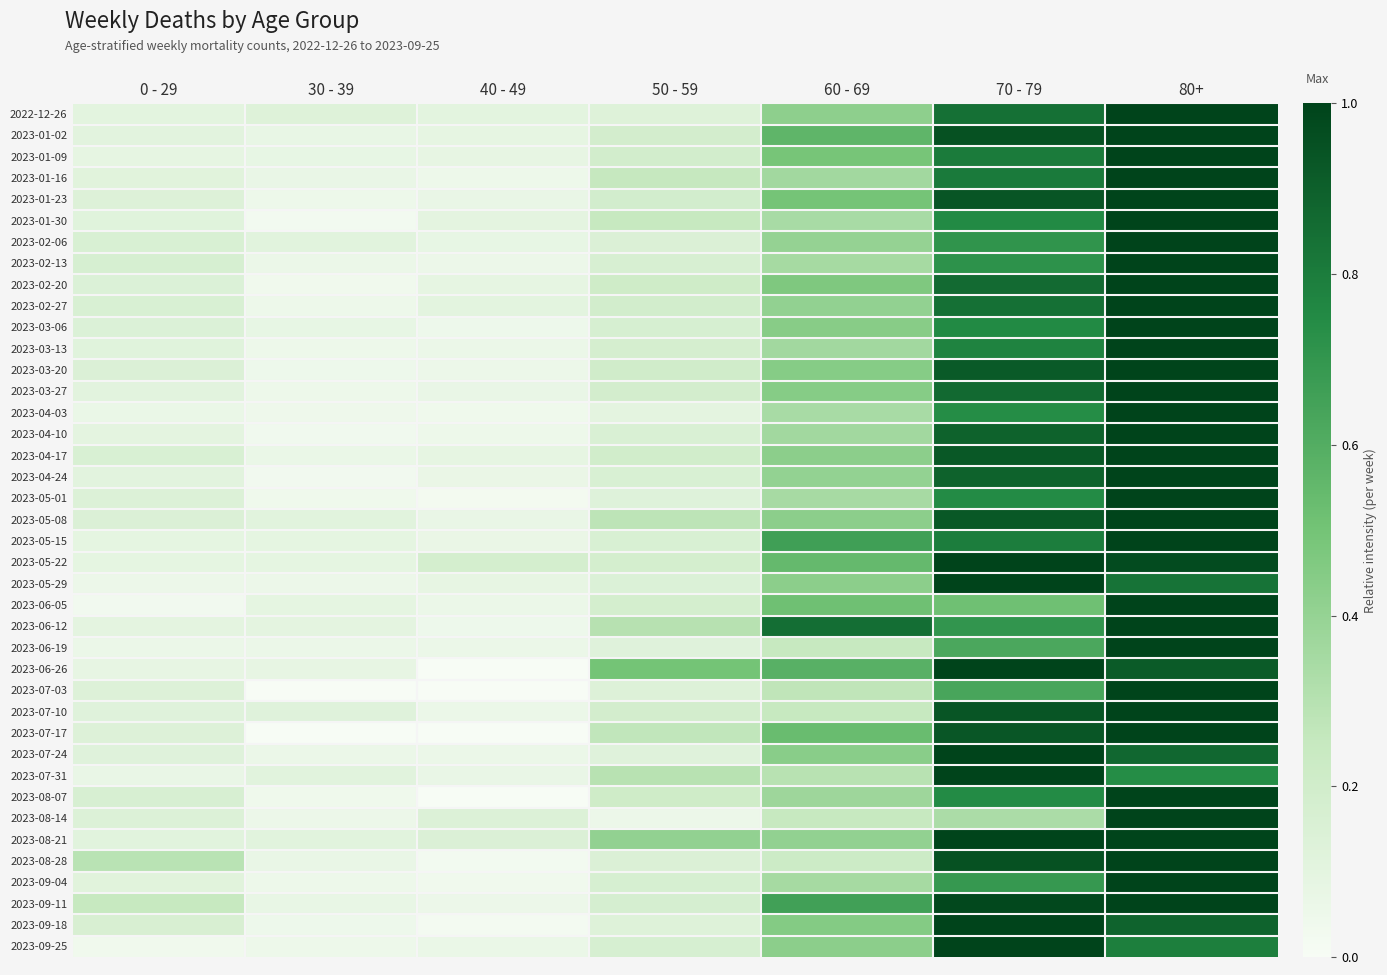

Between 50 - 59 and 0 - 29, which is larger?

50 - 59